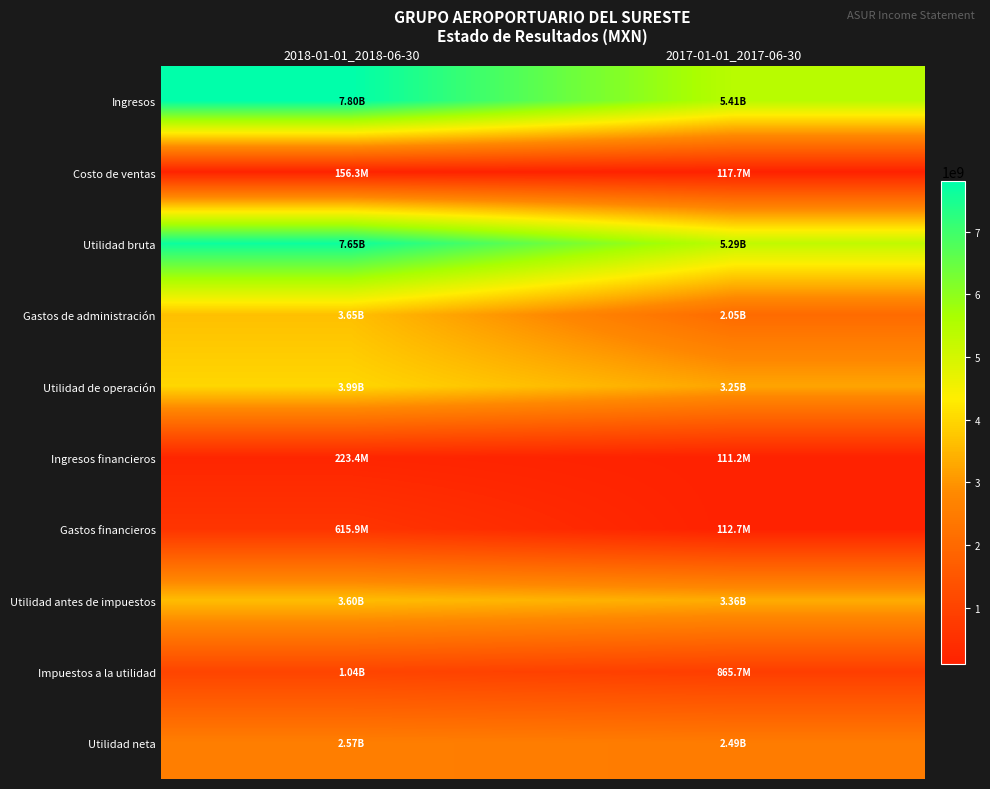

How many categories are shown in the chart?

2